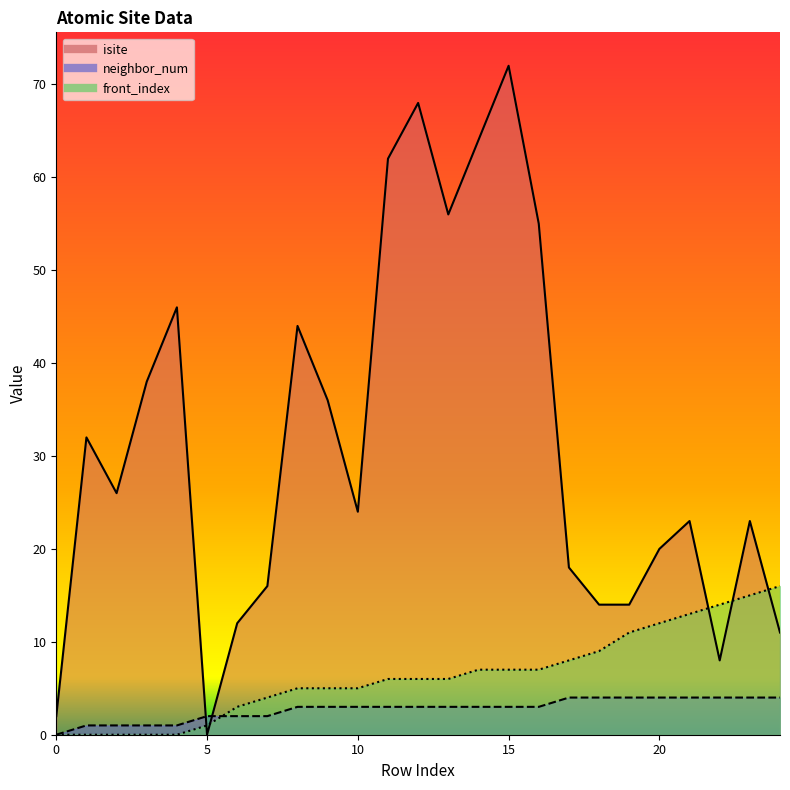

What is the value of the front_index point at the 23rd from the left?

14